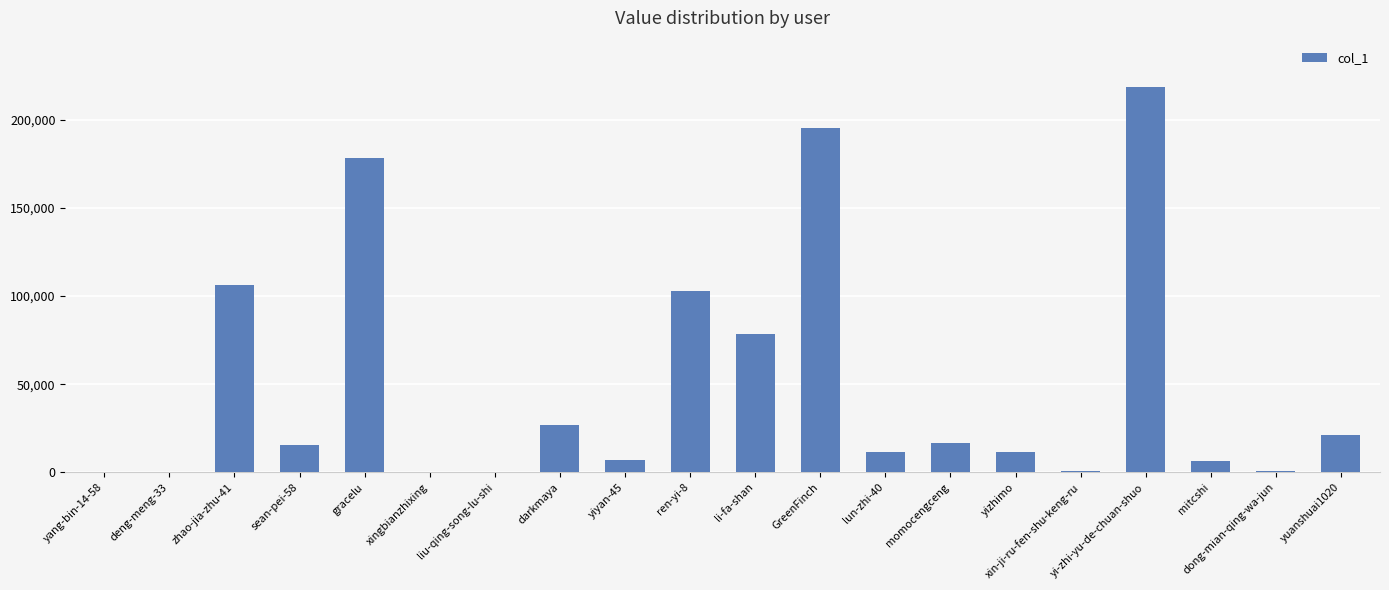

Which label corresponds to the largest value in the chart?

yi-zhi-yu-de-chuan-shuo